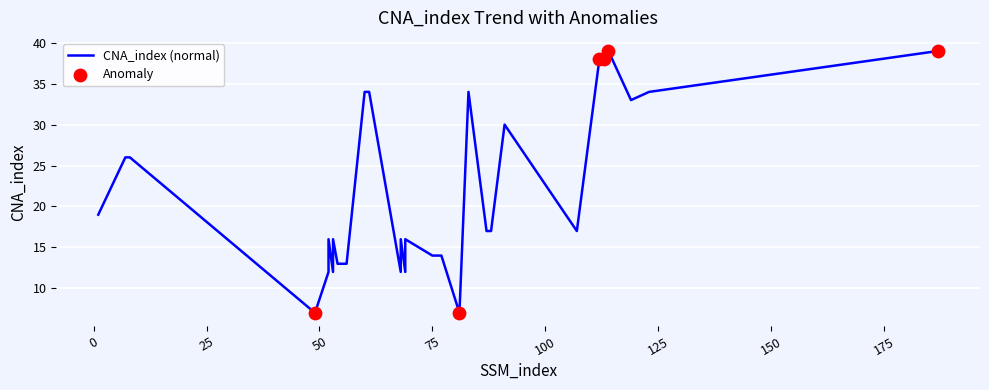

What is the change in value from 56 to 113?

+25